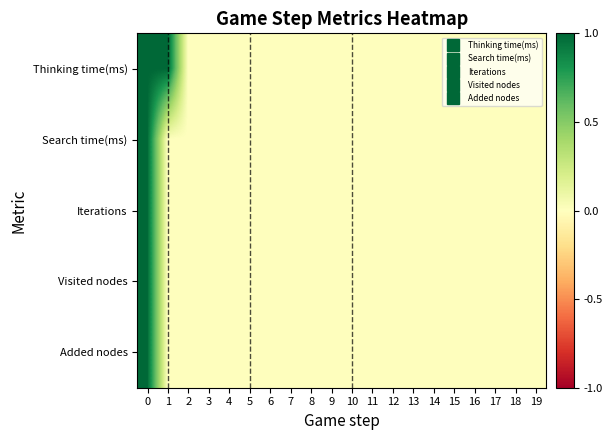

What is the greatest value displayed?

1.0